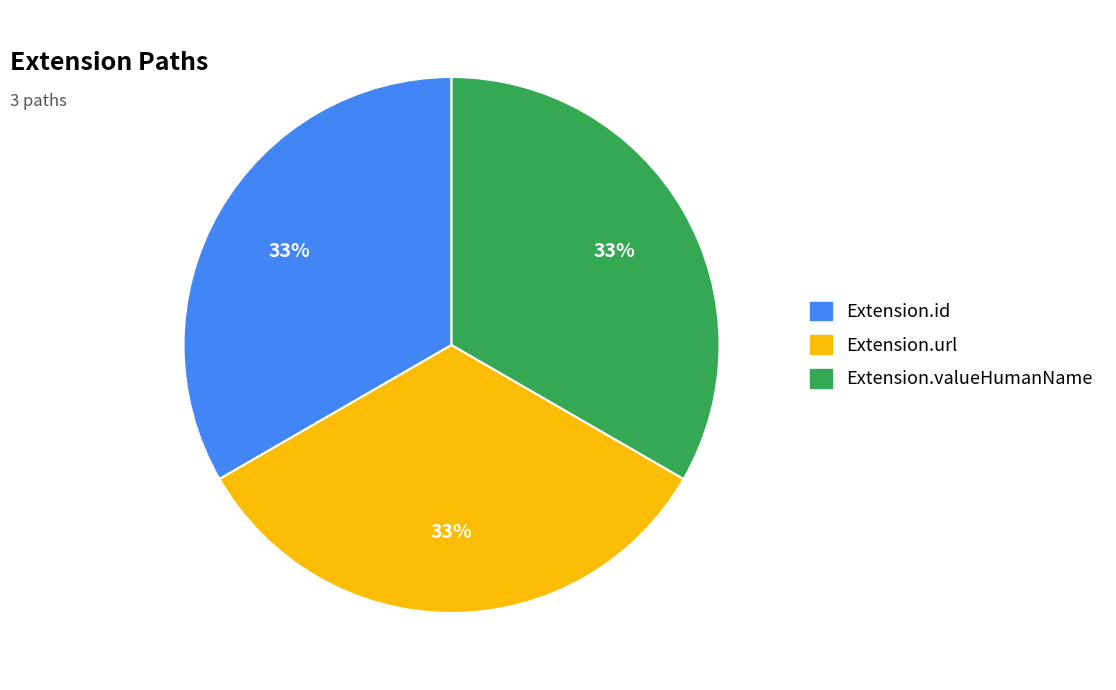

Is there a majority slice in this chart?

No